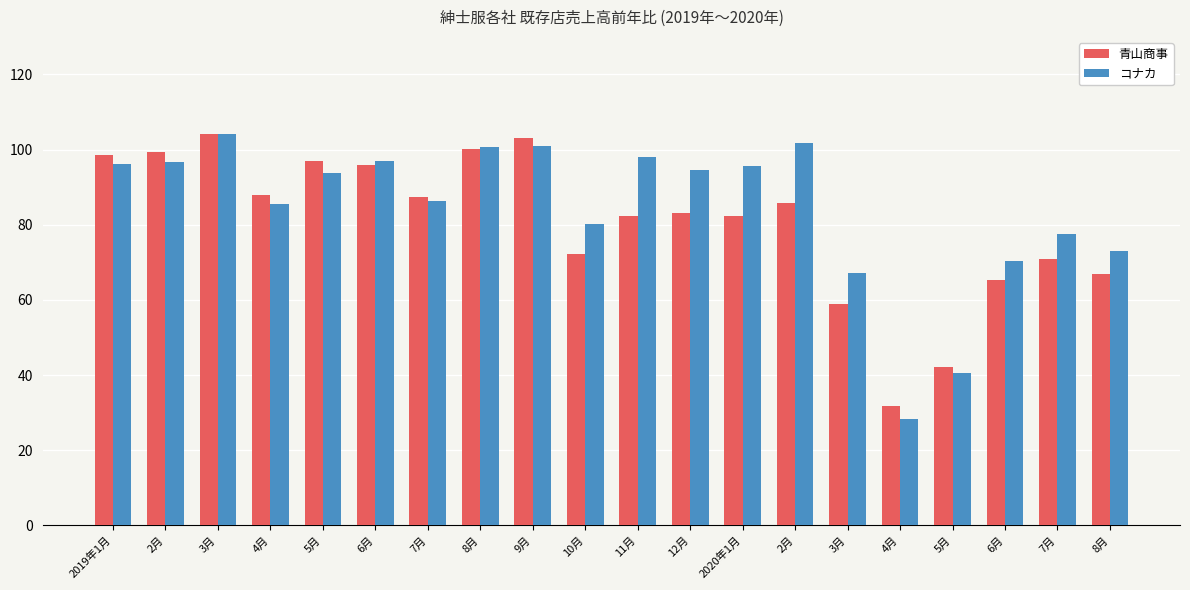

How many data points in 青山商事 are less than 85?

10